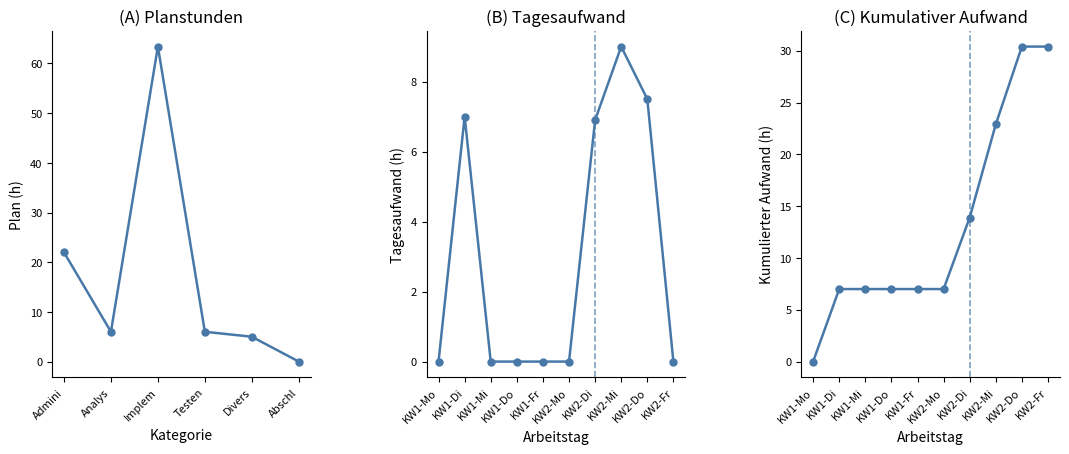

Rank the categories by value from highest to lowest.

Implem, Admini, Analys, Testen, Divers, Abschl